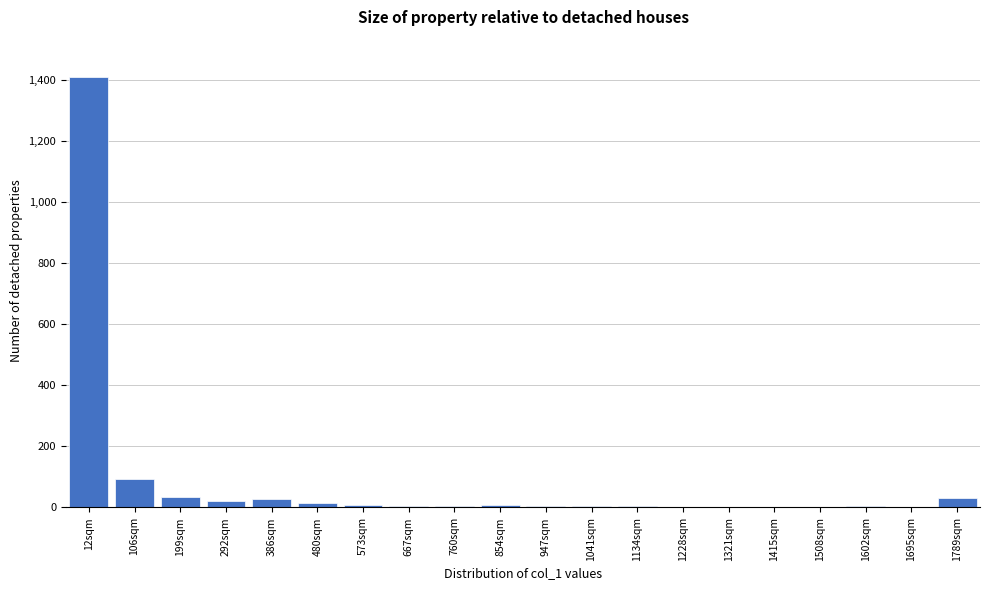

True or false: the data shows 34 at 199sqm.

True